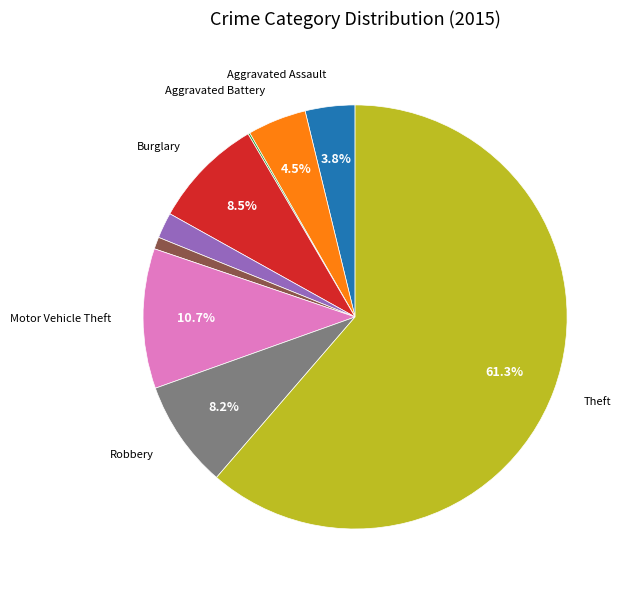

Is there a majority slice in this chart?

Yes